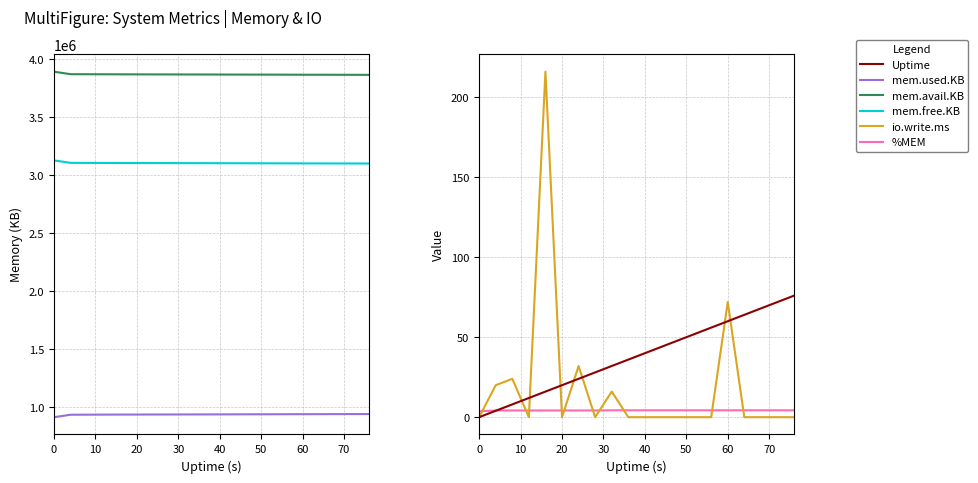

How many categories are shown in the chart?

20